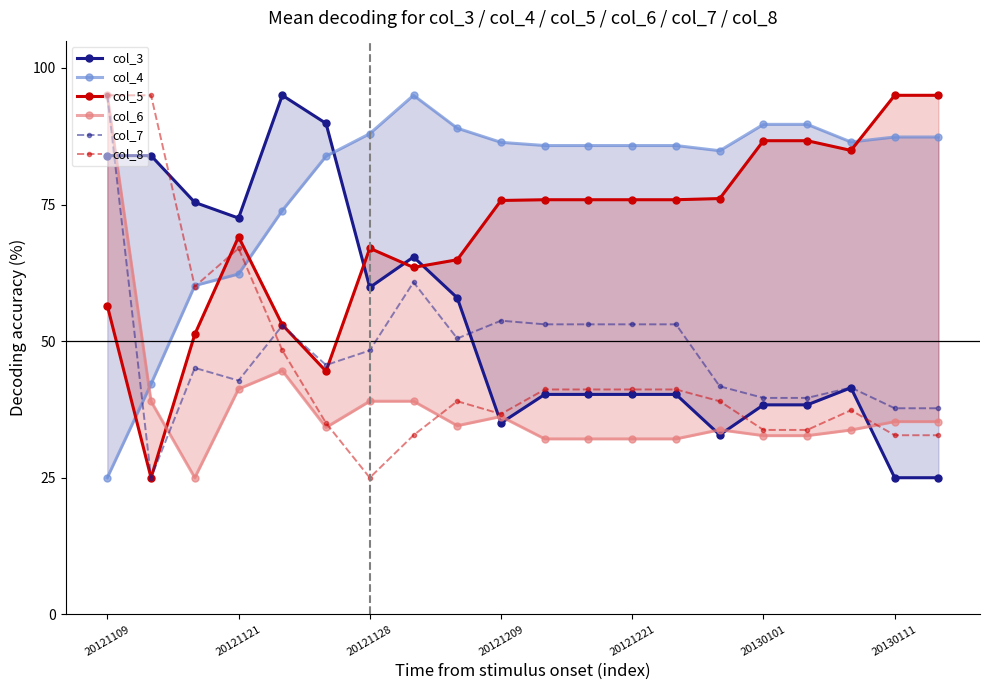

How many times do col_6 and col_7 cross each other?

1